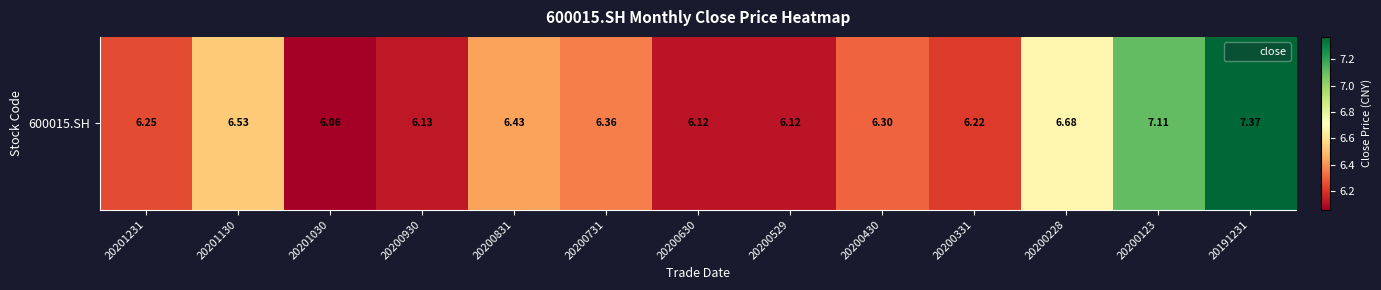

What is the sum of the values at 20201130 and 20201030?

12.6